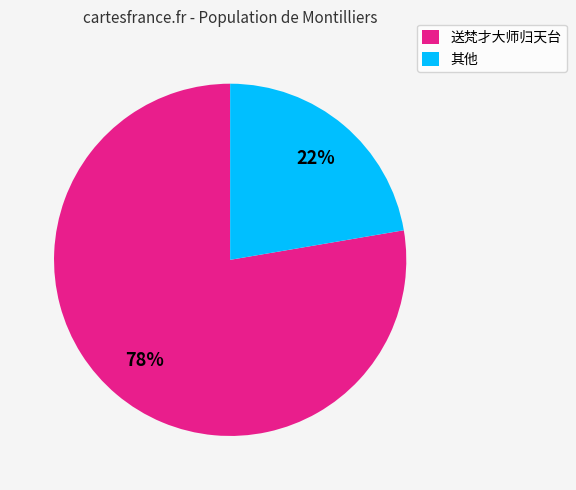

Is it true that 其他 is 22% of the pie?

True